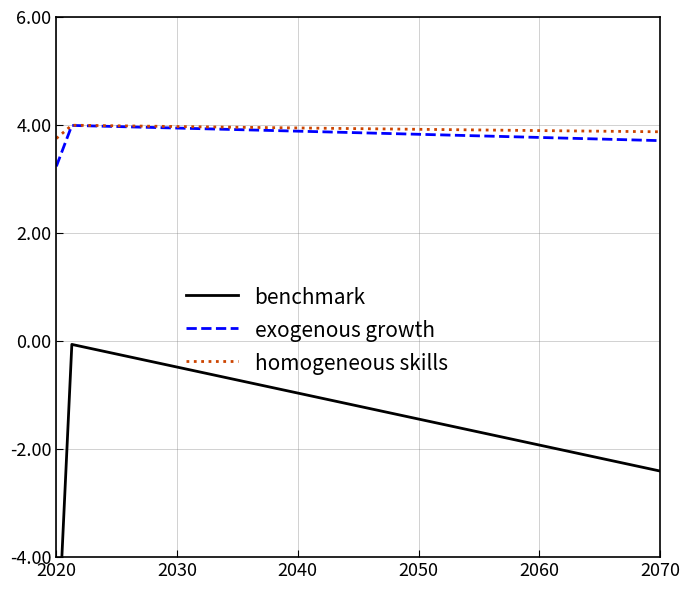

What is the highest value of the exogenous growth series?

4.0